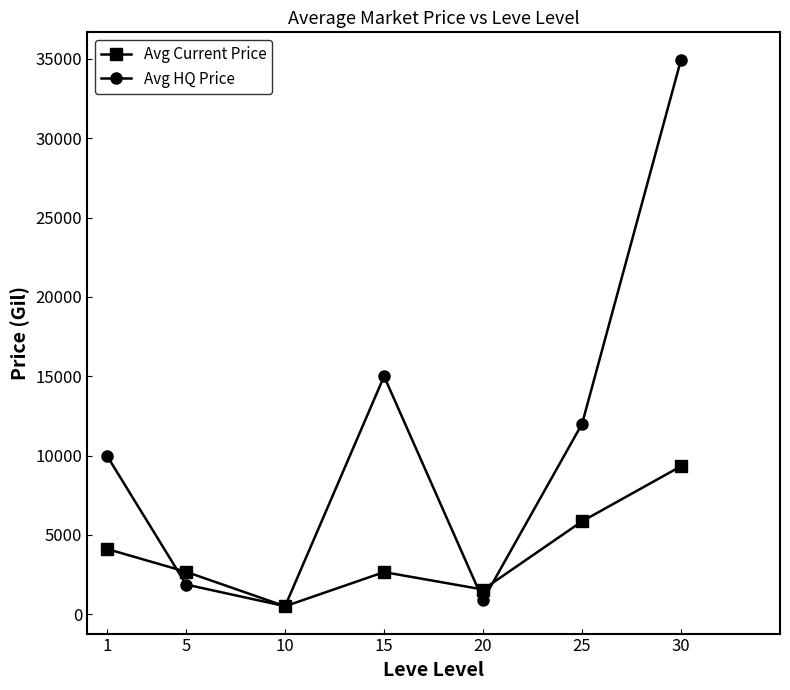

Where do Avg HQ Price and Avg Current Price first cross each other?

1 and 5